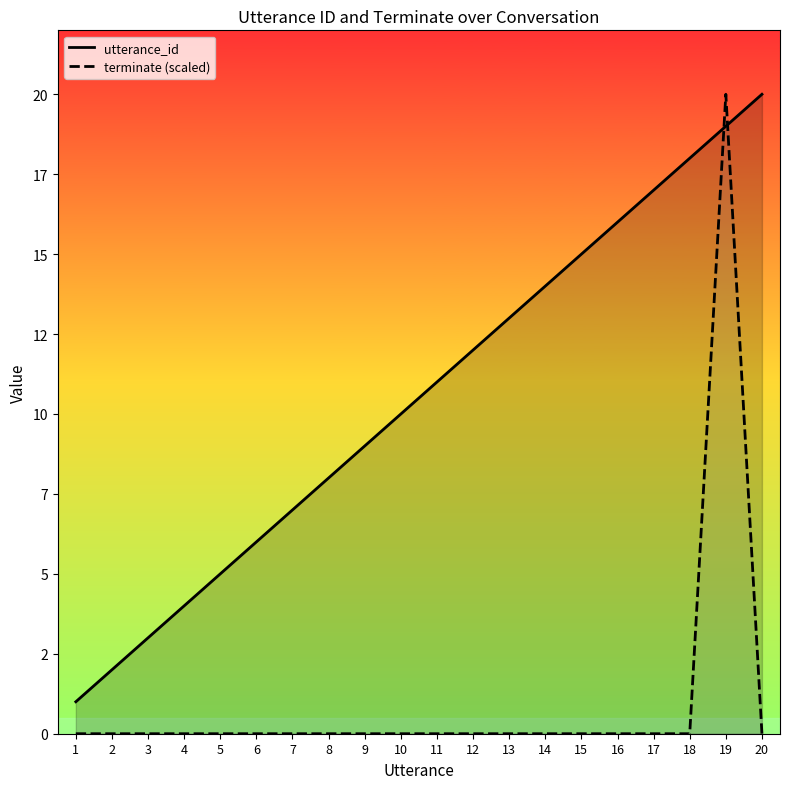

What is the total value across all series at 15?

15